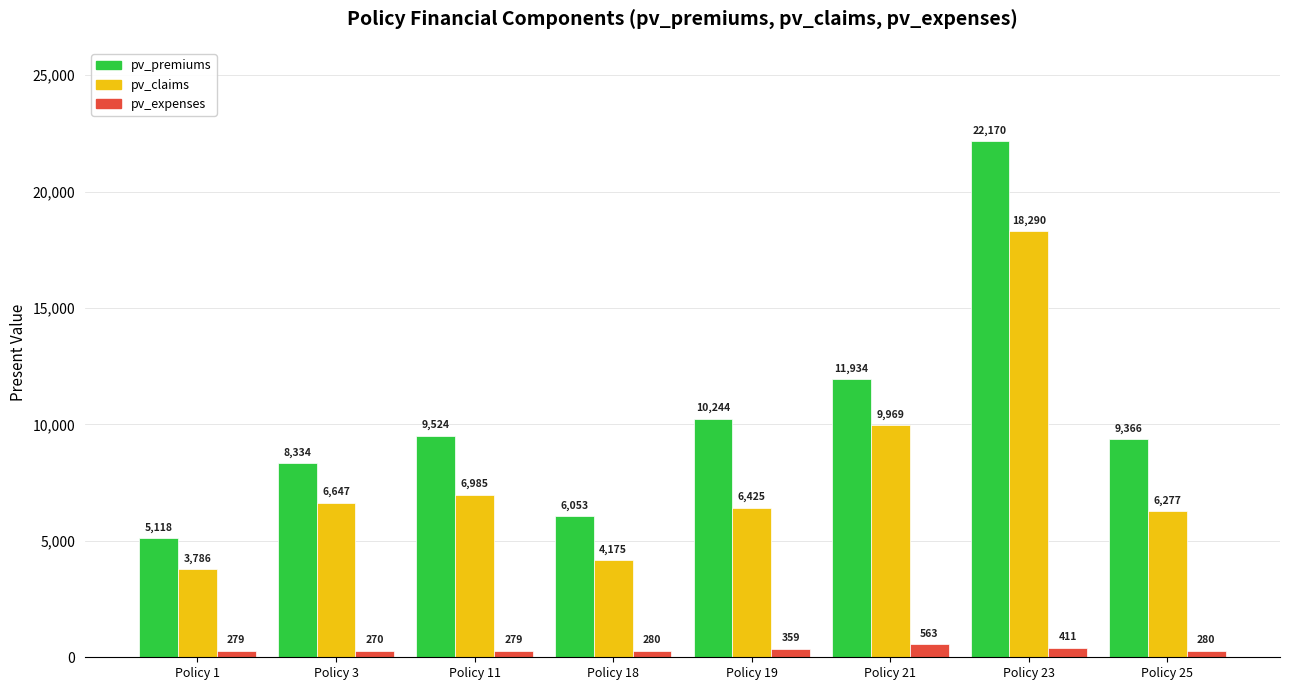

What is the sum of all pv_expenses values?

2721.0